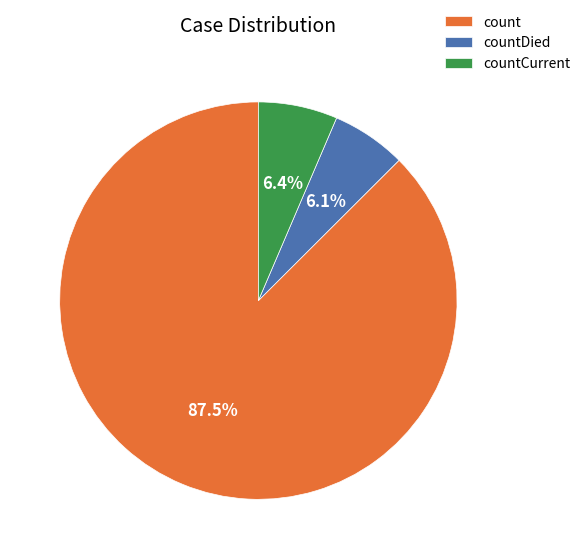

The countCurrent slice represents 6% of the pie. True or false?

True